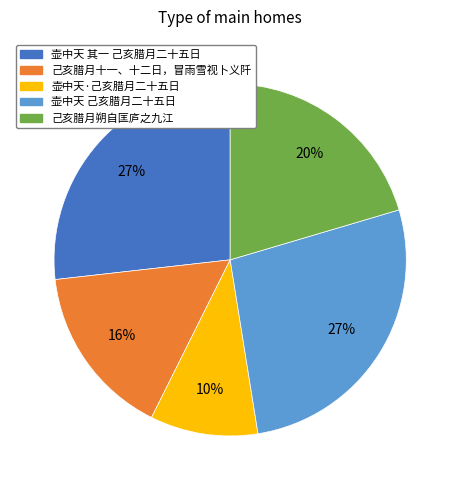

To the nearest percent, what is the difference between the largest and smallest slice percentages?

17%